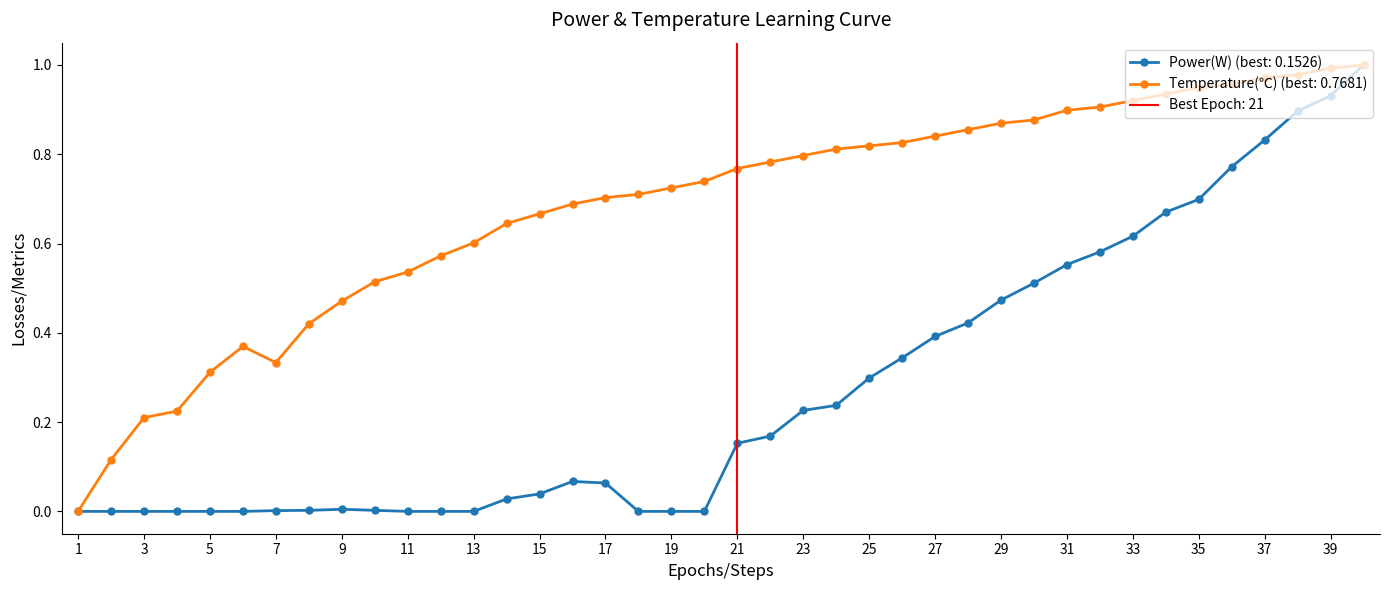

What is the difference between the second highest and second lowest values in the Power(W) series?

0.9